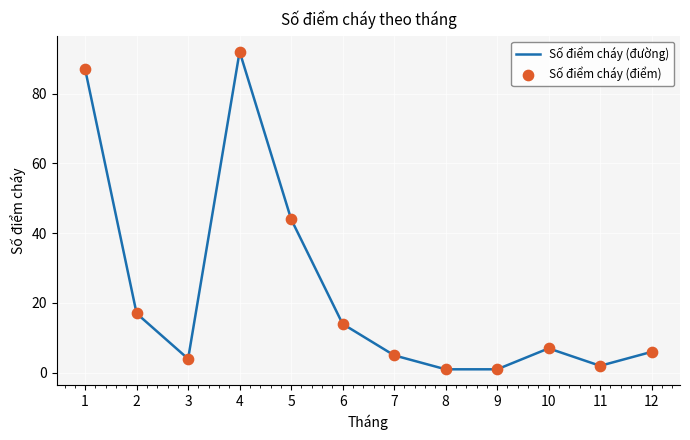

What is the difference between the maximum and minimum values?

91